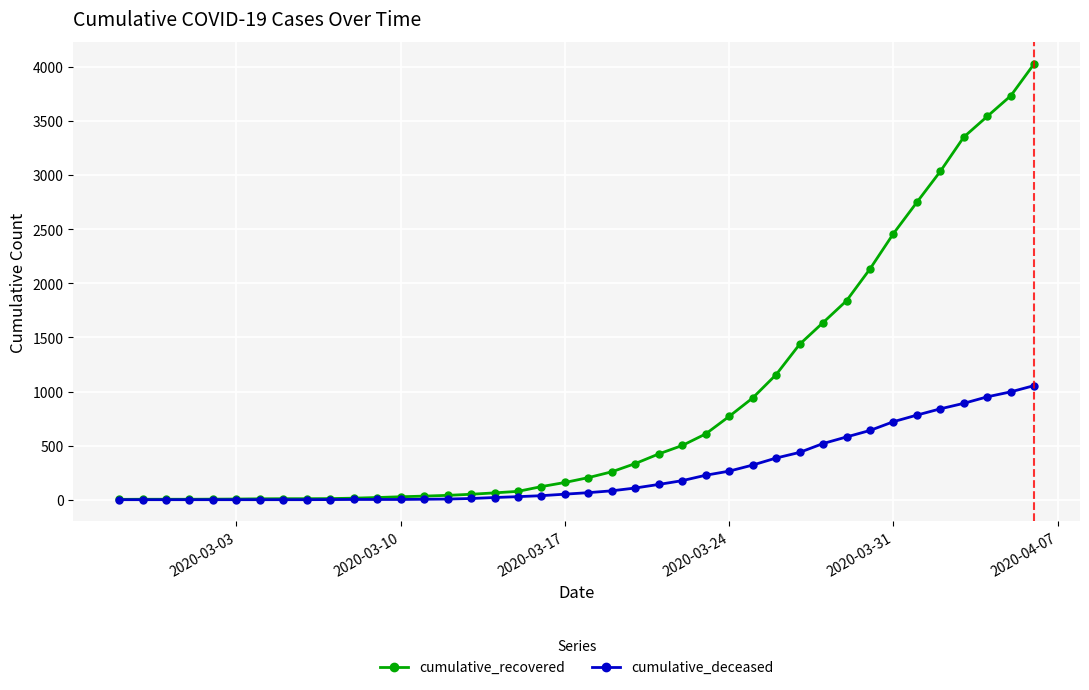

Which series has the largest total across all categories?

cumulative_recovered